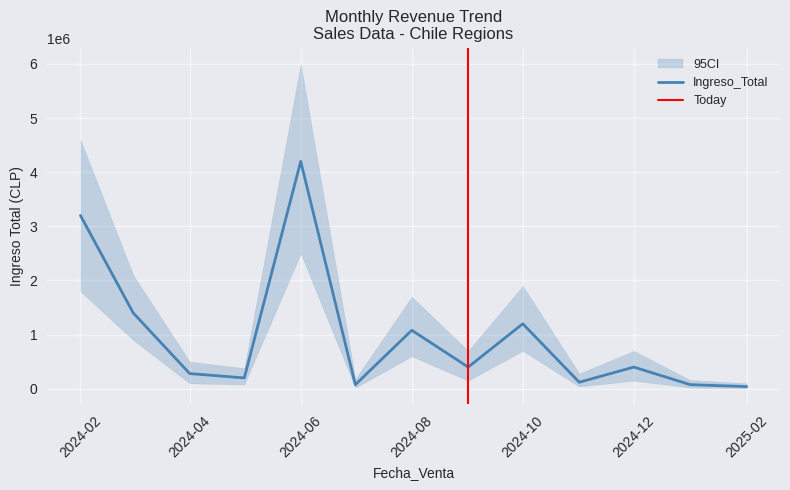

What is the highest value of the Ingreso_Total series?

4200000